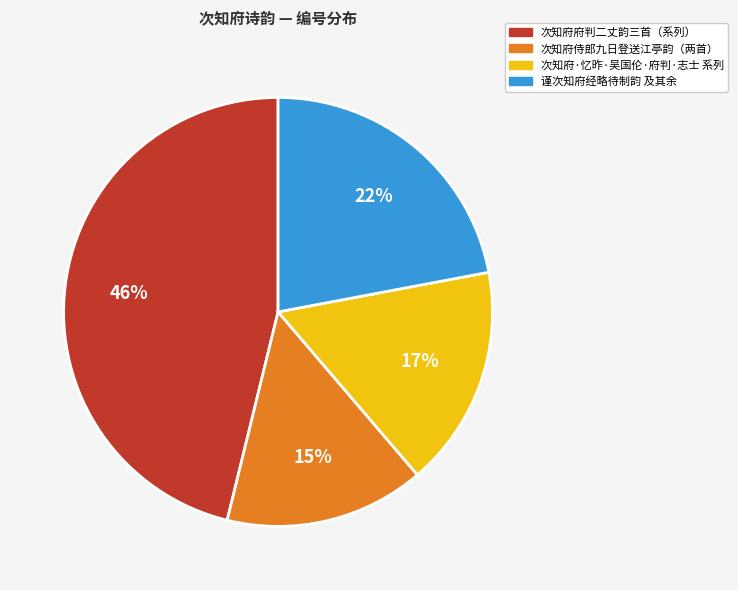

To the nearest percent, what is the average slice percentage?

25%